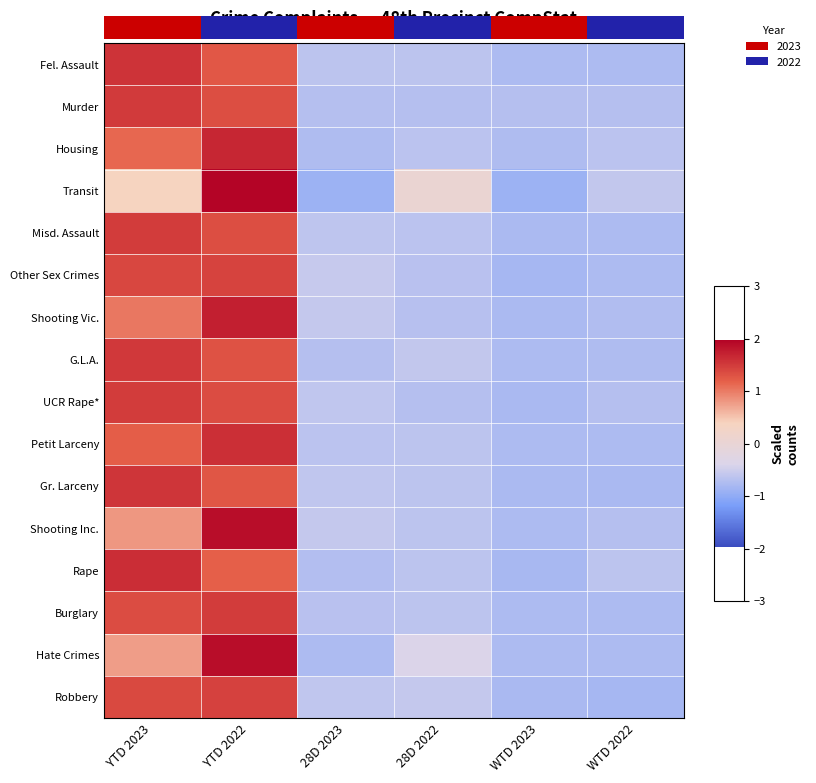

What is the sum of the Hate Crimes values at WTD 2022 and WTD 2023?

-1.5